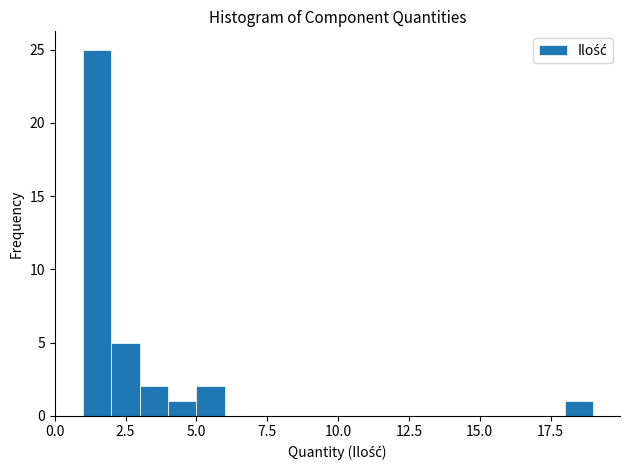

Read against the x-axis, roughly where is the centre of the tallest bar?

1.5